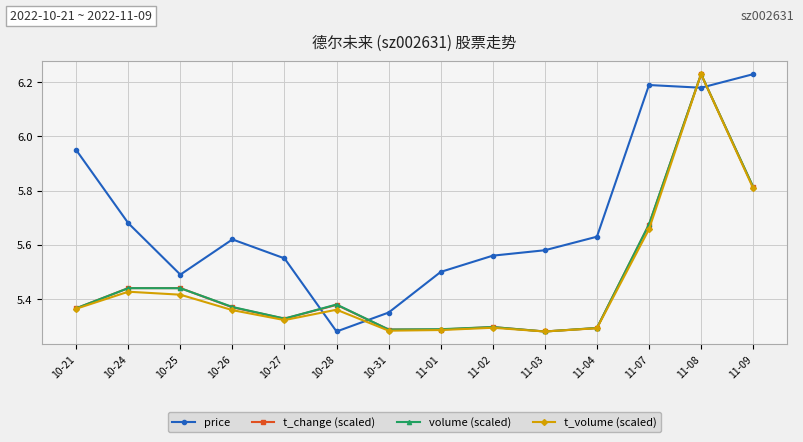

How many interior local valleys does the volume (scaled) series have?

3